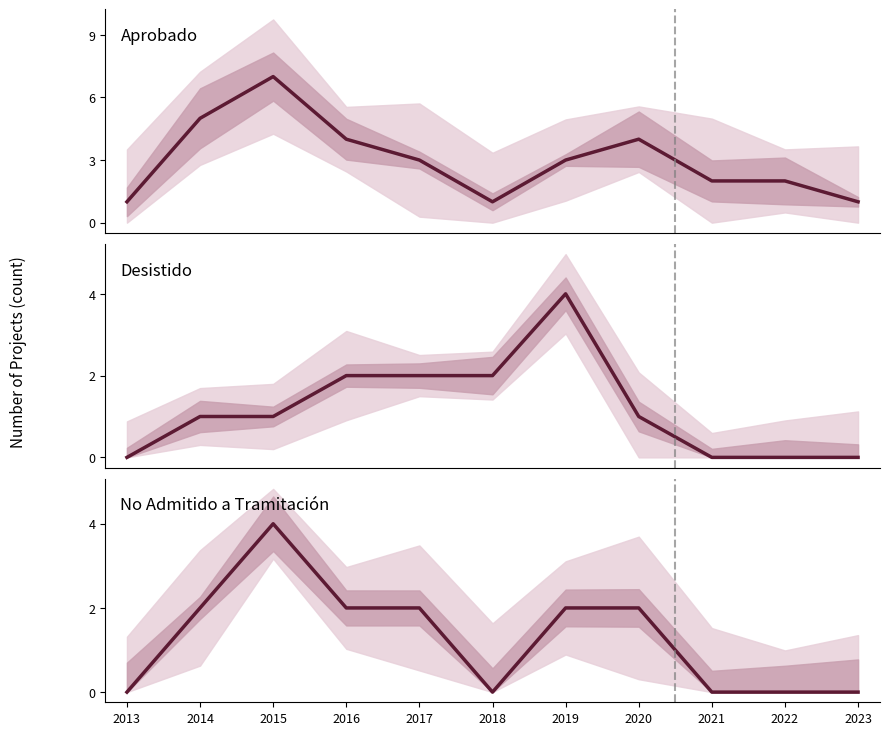

Reading right to left, transcribe all the data shown in this chart.

Aprobado: 1	2	2	4	3	1	3	4	7	5	1
Desistido: 0	0	0	1	4	2	2	2	1	1	0
No Admitido a Tramitación: 0	0	0	2	2	0	2	2	4	2	0